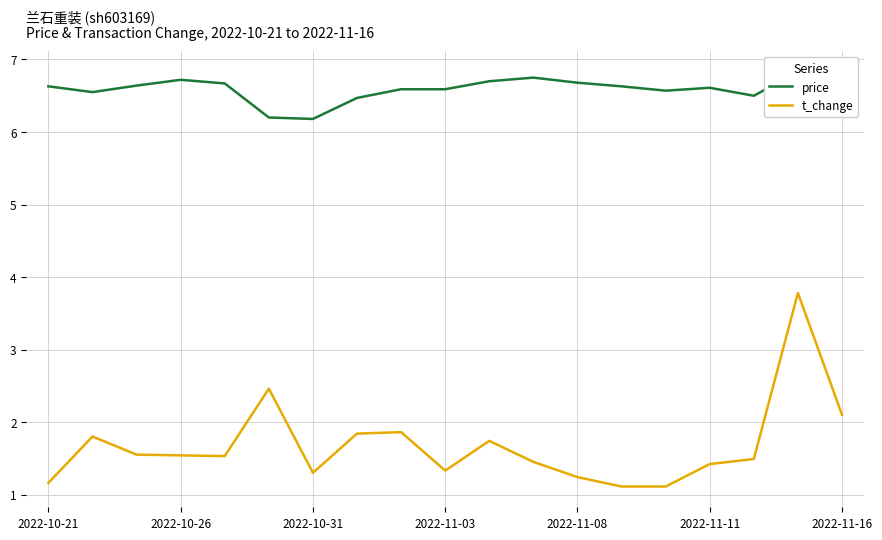

The value of t_change at 2022-11-16 is 0.8. True or false?

False